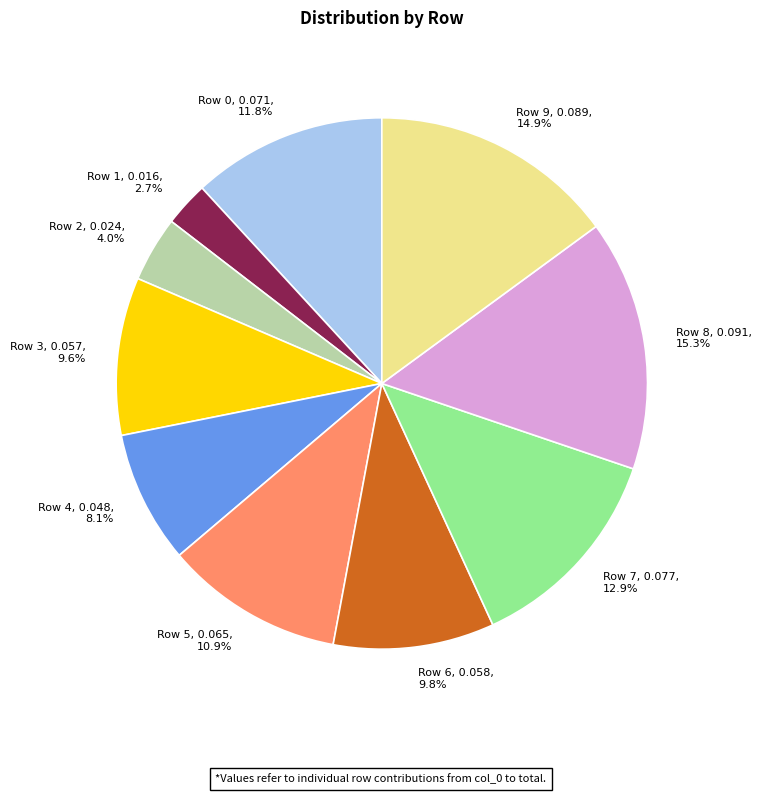

How many slices are in this pie chart?

10